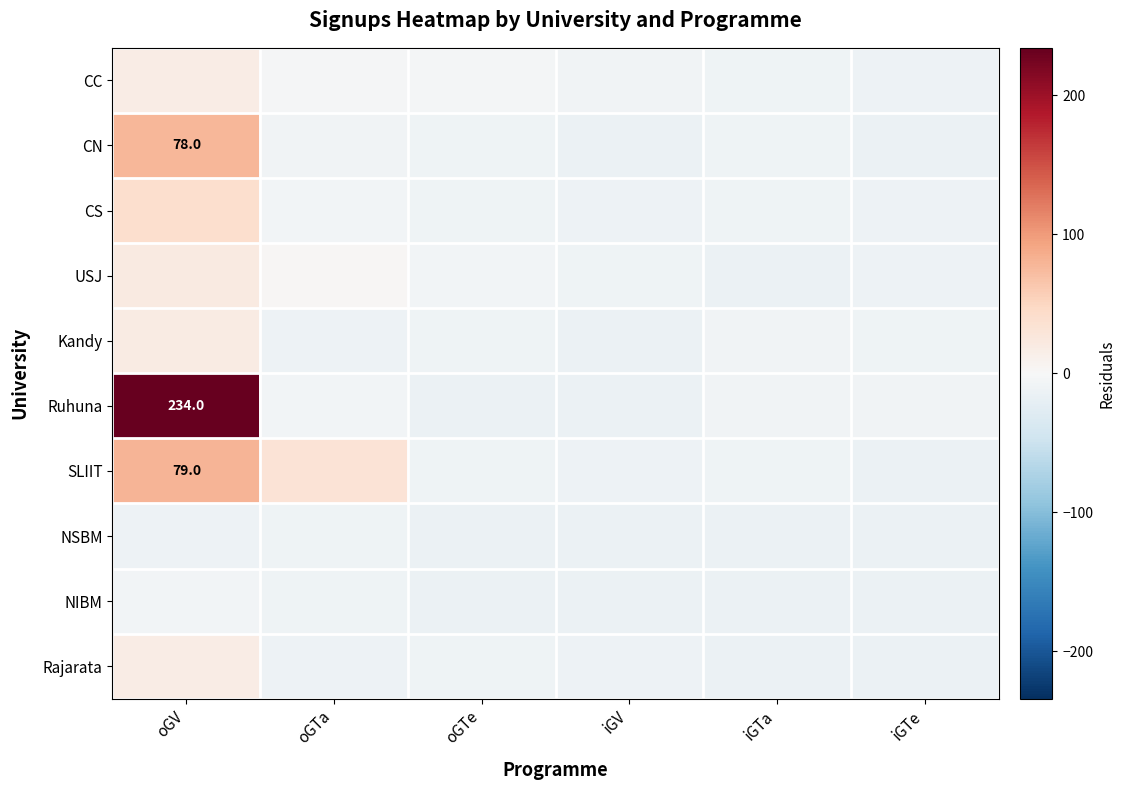

How many positive values does the Kandy series have?

1